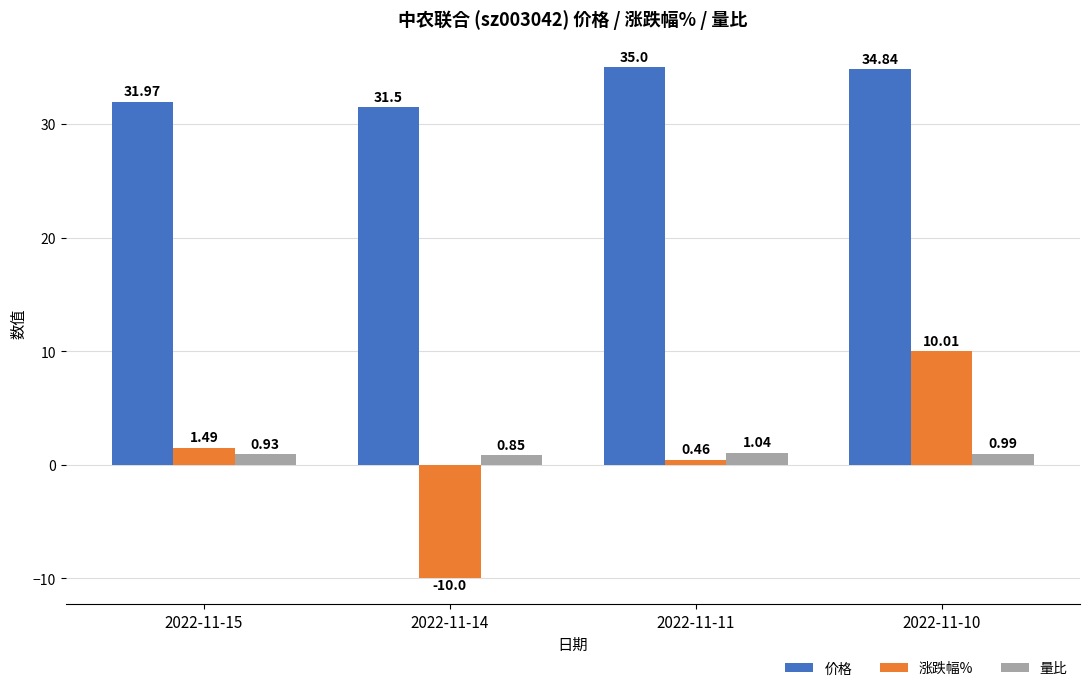

Which series has the largest total across all categories?

价格